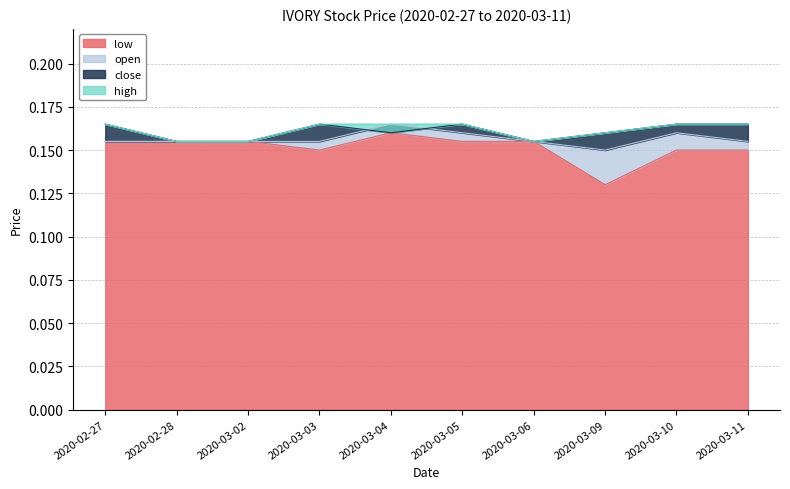

List the series in order of their peak value, lowest first.

low, open, close, high